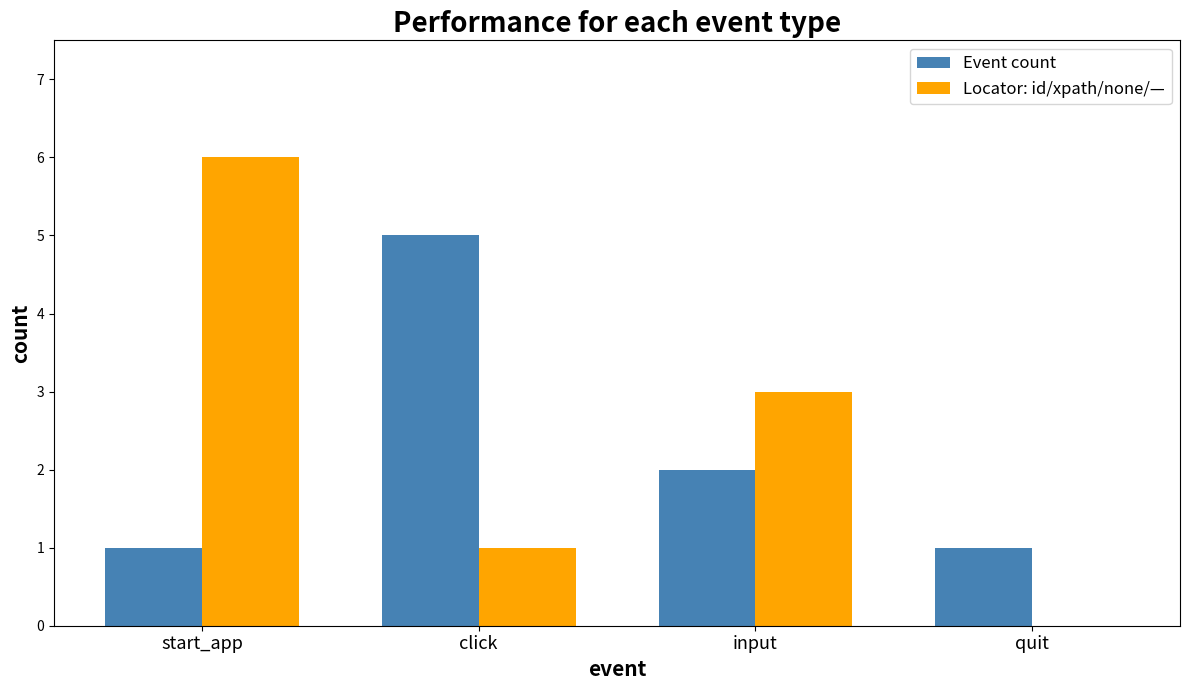

How many positive values does the Locator: id/xpath/none/— series have?

3